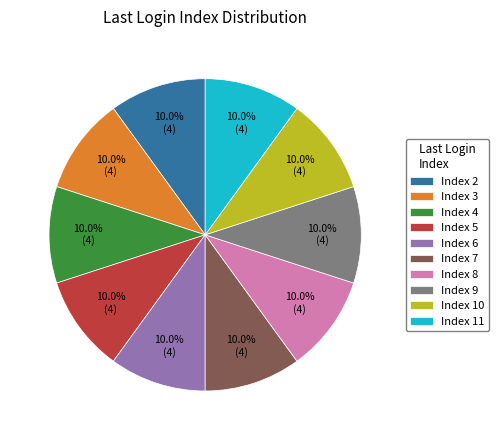

How many slices are in this pie chart?

10